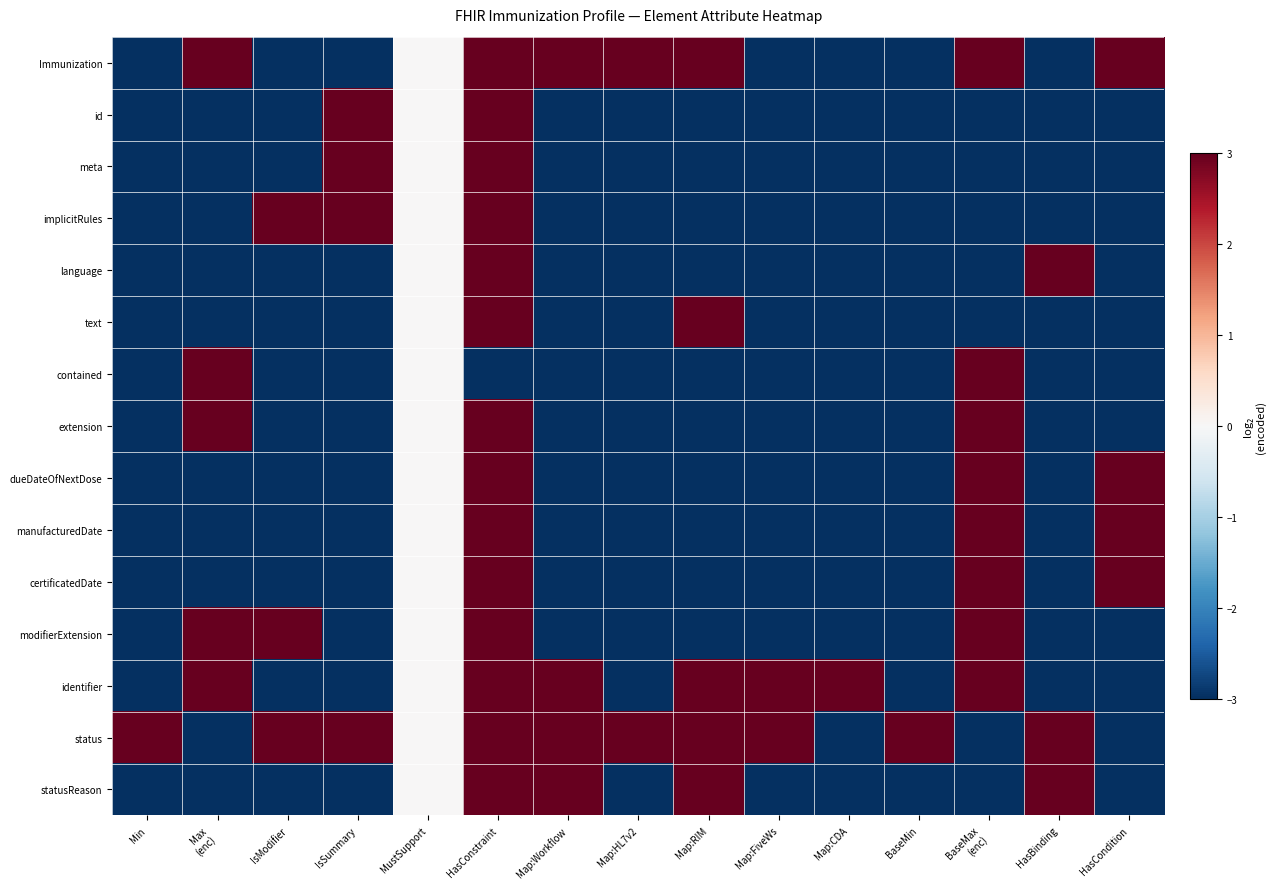

Reading right to left, list all the values displayed in this chart.

Immunization: HasCondition=3	HasBinding=-3	BaseMax
(enc)=3	BaseMin=-3	Map:CDA=-3	Map:FiveWs=-3	Map:RIM=3	Map:HL7v2=3	Map:Workflow=3	HasConstraint=3	MustSupport=0	IsSummary=-3	IsModifier=-3	Max
(enc)=3	Min=-3
id: HasCondition=-3	HasBinding=-3	BaseMax
(enc)=-3	BaseMin=-3	Map:CDA=-3	Map:FiveWs=-3	Map:RIM=-3	Map:HL7v2=-3	Map:Workflow=-3	HasConstraint=3	MustSupport=0	IsSummary=3	IsModifier=-3	Max
(enc)=-3	Min=-3
meta: HasCondition=-3	HasBinding=-3	BaseMax
(enc)=-3	BaseMin=-3	Map:CDA=-3	Map:FiveWs=-3	Map:RIM=-3	Map:HL7v2=-3	Map:Workflow=-3	HasConstraint=3	MustSupport=0	IsSummary=3	IsModifier=-3	Max
(enc)=-3	Min=-3
implicitRules: HasCondition=-3	HasBinding=-3	BaseMax
(enc)=-3	BaseMin=-3	Map:CDA=-3	Map:FiveWs=-3	Map:RIM=-3	Map:HL7v2=-3	Map:Workflow=-3	HasConstraint=3	MustSupport=0	IsSummary=3	IsModifier=3	Max
(enc)=-3	Min=-3
language: HasCondition=-3	HasBinding=3	BaseMax
(enc)=-3	BaseMin=-3	Map:CDA=-3	Map:FiveWs=-3	Map:RIM=-3	Map:HL7v2=-3	Map:Workflow=-3	HasConstraint=3	MustSupport=0	IsSummary=-3	IsModifier=-3	Max
(enc)=-3	Min=-3
text: HasCondition=-3	HasBinding=-3	BaseMax
(enc)=-3	BaseMin=-3	Map:CDA=-3	Map:FiveWs=-3	Map:RIM=3	Map:HL7v2=-3	Map:Workflow=-3	HasConstraint=3	MustSupport=0	IsSummary=-3	IsModifier=-3	Max
(enc)=-3	Min=-3
contained: HasCondition=-3	HasBinding=-3	BaseMax
(enc)=3	BaseMin=-3	Map:CDA=-3	Map:FiveWs=-3	Map:RIM=-3	Map:HL7v2=-3	Map:Workflow=-3	HasConstraint=-3	MustSupport=0	IsSummary=-3	IsModifier=-3	Max
(enc)=3	Min=-3
extension: HasCondition=-3	HasBinding=-3	BaseMax
(enc)=3	BaseMin=-3	Map:CDA=-3	Map:FiveWs=-3	Map:RIM=-3	Map:HL7v2=-3	Map:Workflow=-3	HasConstraint=3	MustSupport=0	IsSummary=-3	IsModifier=-3	Max
(enc)=3	Min=-3
dueDateOfNextDose: HasCondition=3	HasBinding=-3	BaseMax
(enc)=3	BaseMin=-3	Map:CDA=-3	Map:FiveWs=-3	Map:RIM=-3	Map:HL7v2=-3	Map:Workflow=-3	HasConstraint=3	MustSupport=0	IsSummary=-3	IsModifier=-3	Max
(enc)=-3	Min=-3
manufacturedDate: HasCondition=3	HasBinding=-3	BaseMax
(enc)=3	BaseMin=-3	Map:CDA=-3	Map:FiveWs=-3	Map:RIM=-3	Map:HL7v2=-3	Map:Workflow=-3	HasConstraint=3	MustSupport=0	IsSummary=-3	IsModifier=-3	Max
(enc)=-3	Min=-3
certificatedDate: HasCondition=3	HasBinding=-3	BaseMax
(enc)=3	BaseMin=-3	Map:CDA=-3	Map:FiveWs=-3	Map:RIM=-3	Map:HL7v2=-3	Map:Workflow=-3	HasConstraint=3	MustSupport=0	IsSummary=-3	IsModifier=-3	Max
(enc)=-3	Min=-3
modifierExtension: HasCondition=-3	HasBinding=-3	BaseMax
(enc)=3	BaseMin=-3	Map:CDA=-3	Map:FiveWs=-3	Map:RIM=-3	Map:HL7v2=-3	Map:Workflow=-3	HasConstraint=3	MustSupport=0	IsSummary=-3	IsModifier=3	Max
(enc)=3	Min=-3
identifier: HasCondition=-3	HasBinding=-3	BaseMax
(enc)=3	BaseMin=-3	Map:CDA=3	Map:FiveWs=3	Map:RIM=3	Map:HL7v2=-3	Map:Workflow=3	HasConstraint=3	MustSupport=0	IsSummary=-3	IsModifier=-3	Max
(enc)=3	Min=-3
status: HasCondition=-3	HasBinding=3	BaseMax
(enc)=-3	BaseMin=3	Map:CDA=-3	Map:FiveWs=3	Map:RIM=3	Map:HL7v2=3	Map:Workflow=3	HasConstraint=3	MustSupport=0	IsSummary=3	IsModifier=3	Max
(enc)=-3	Min=3
statusReason: HasCondition=-3	HasBinding=3	BaseMax
(enc)=-3	BaseMin=-3	Map:CDA=-3	Map:FiveWs=-3	Map:RIM=3	Map:HL7v2=-3	Map:Workflow=3	HasConstraint=3	MustSupport=0	IsSummary=-3	IsModifier=-3	Max
(enc)=-3	Min=-3